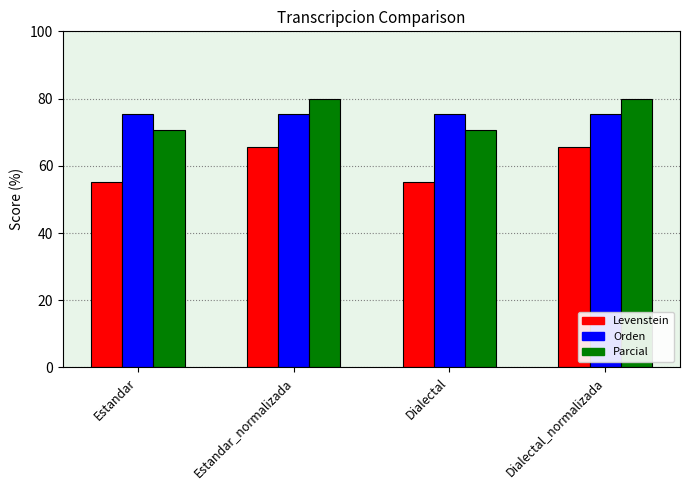

Is the value of Orden at Dialectal_normalizada greater than the value of Parcial at Estandar_normalizada?

No